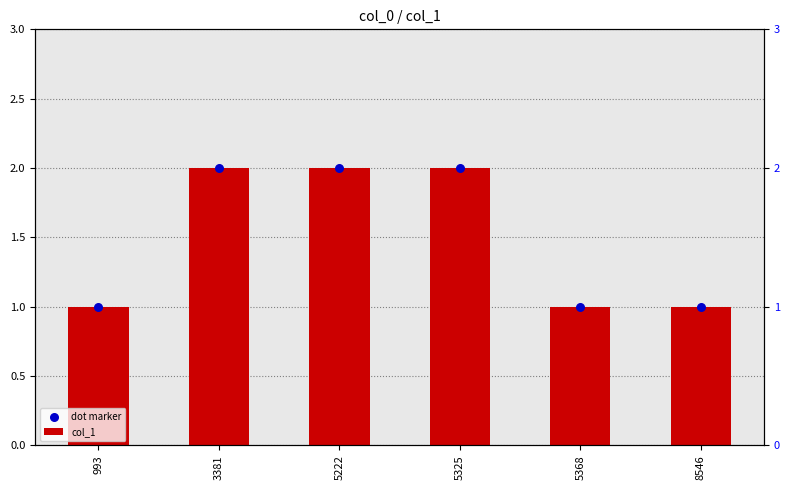

At which category is the sum across all series the highest?

3381